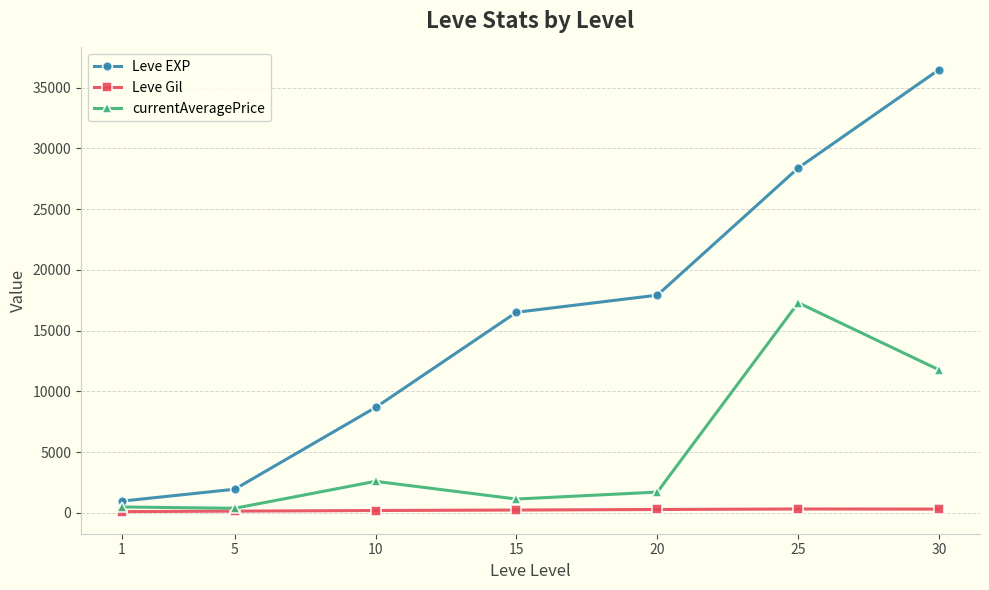

True or false: Leve EXP and currentAveragePrice cross at least once.

False